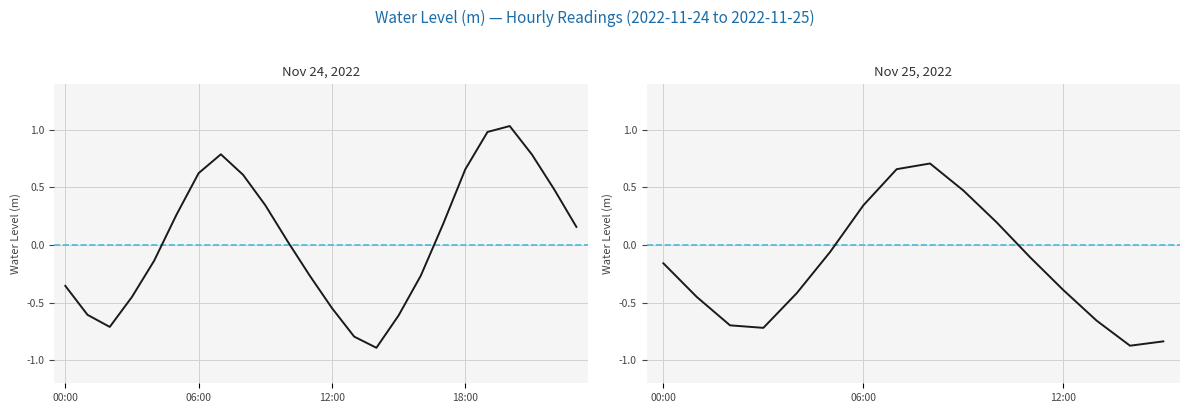

What is the average value?

-0.2